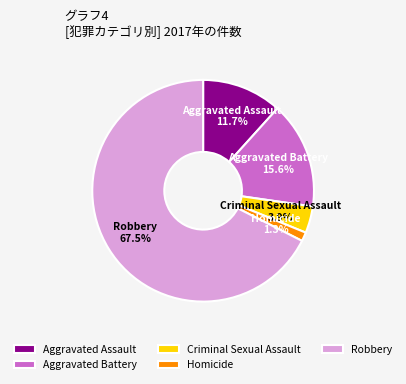

Is there any slice that represents more than half of the pie?

Yes